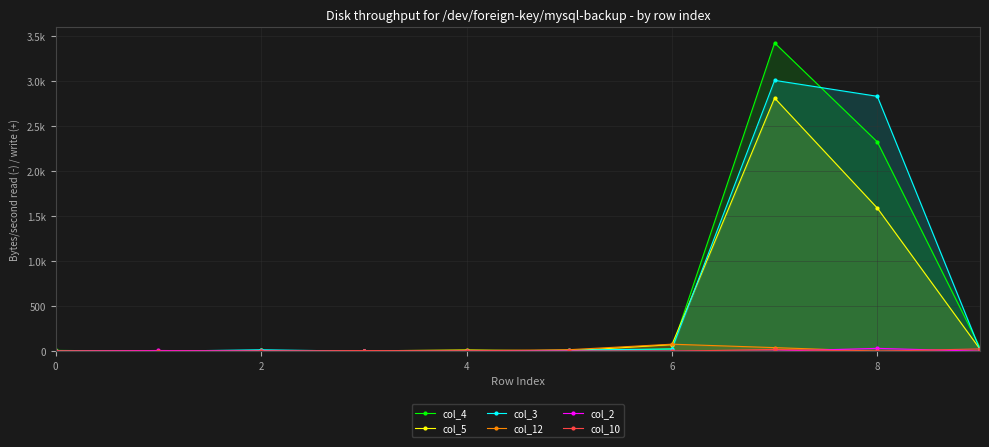

Is it true that col_12 equals 70 at 7?

False